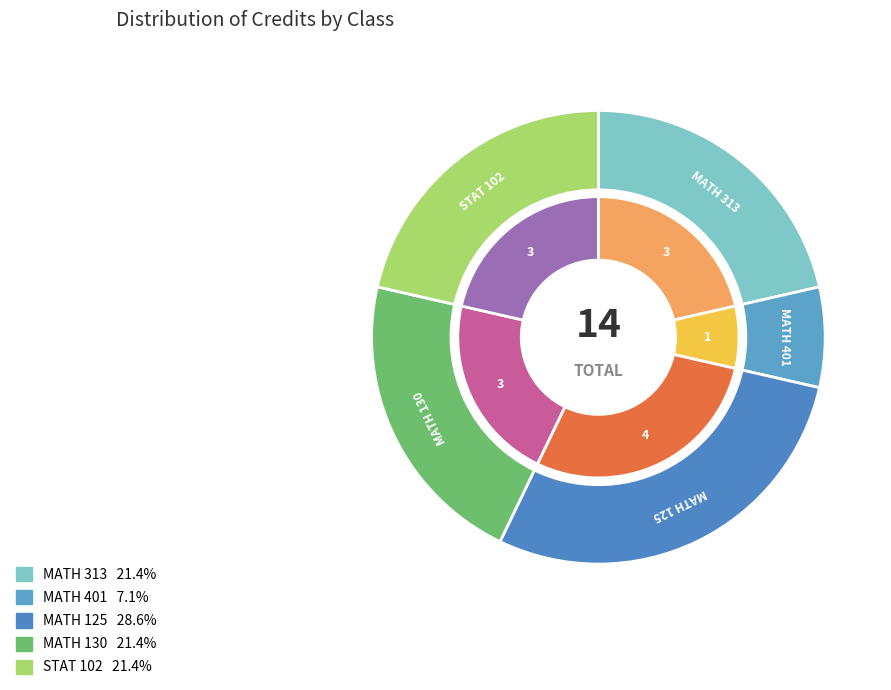

Does MATH 130 account for over 50% of the chart?

No